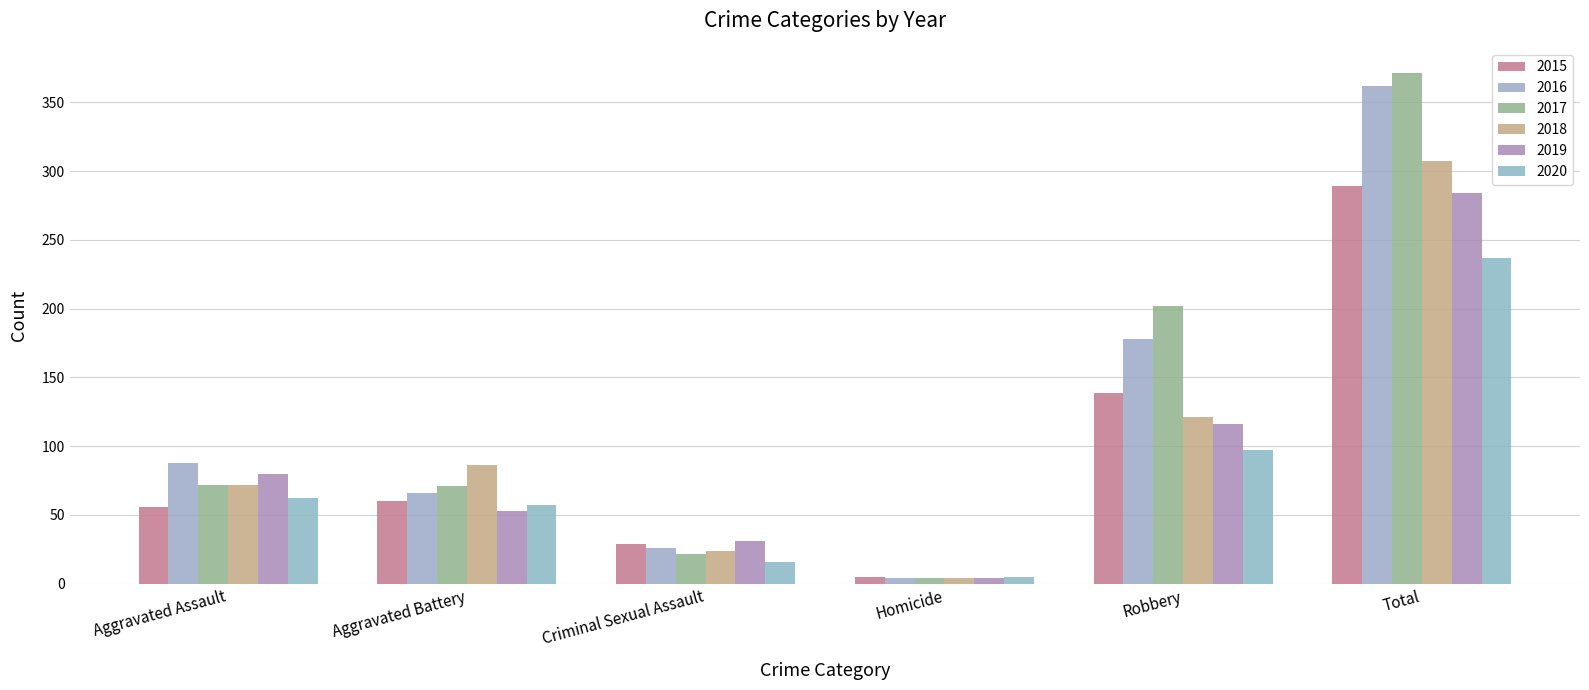

Rank the series at Criminal Sexual Assault from lowest to highest value.

2020, 2017, 2018, 2016, 2015, 2019